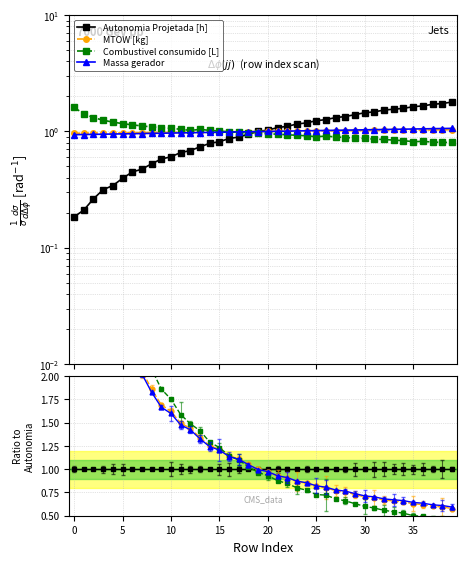

Which series has the largest total across all categories?

Combustivel consumido [L]